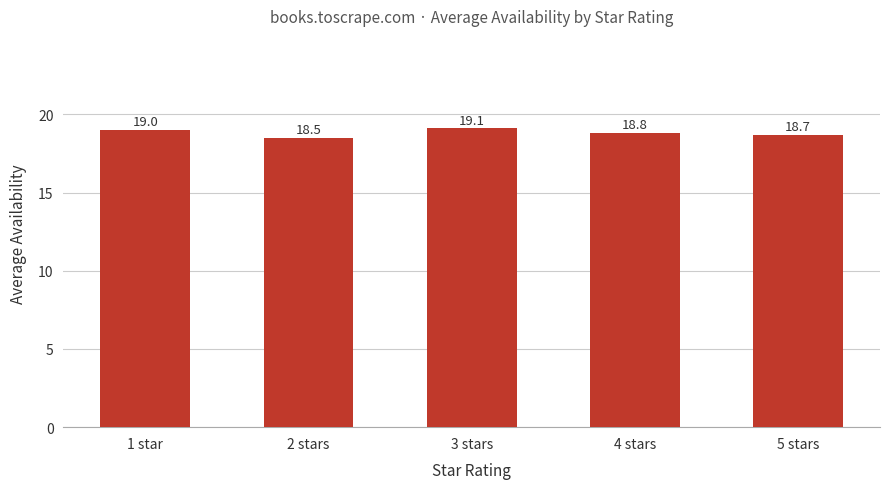

Rank the categories by value from lowest to highest.

2 stars, 5 stars, 4 stars, 1 star, 3 stars